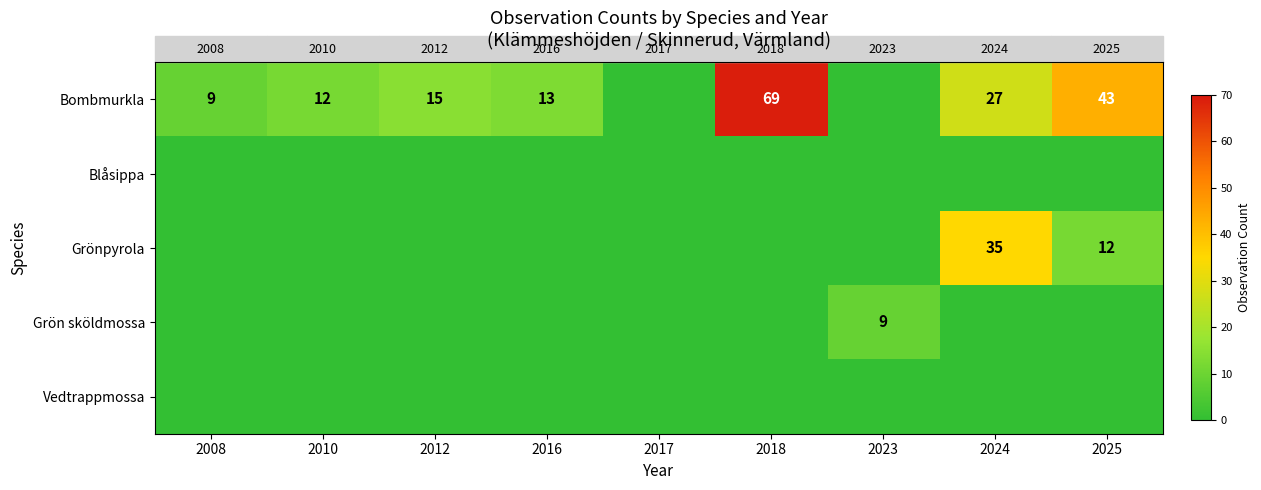

True or false: Bombmurkla has a value of 13 at 2025.

False